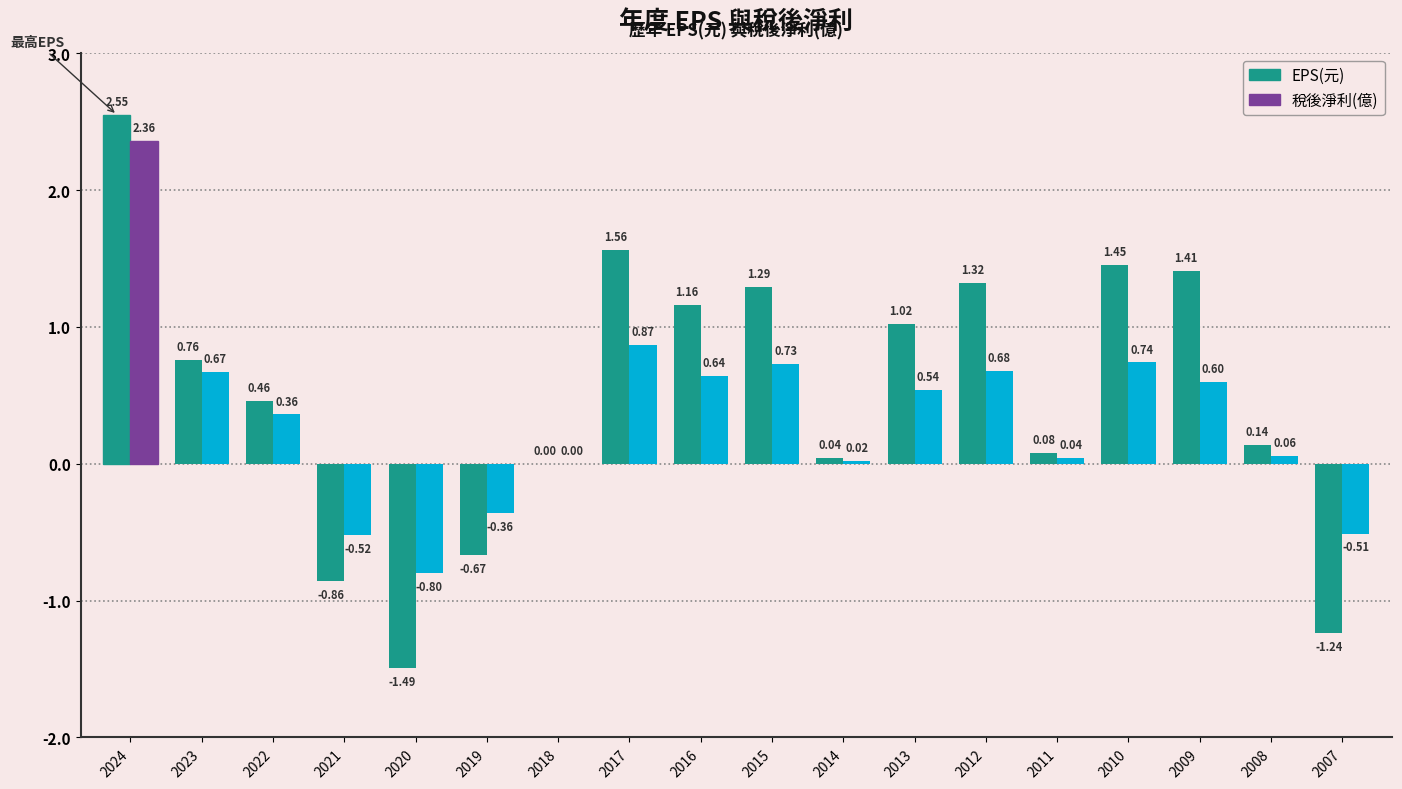

Which series has the largest total across all categories?

EPS(元)